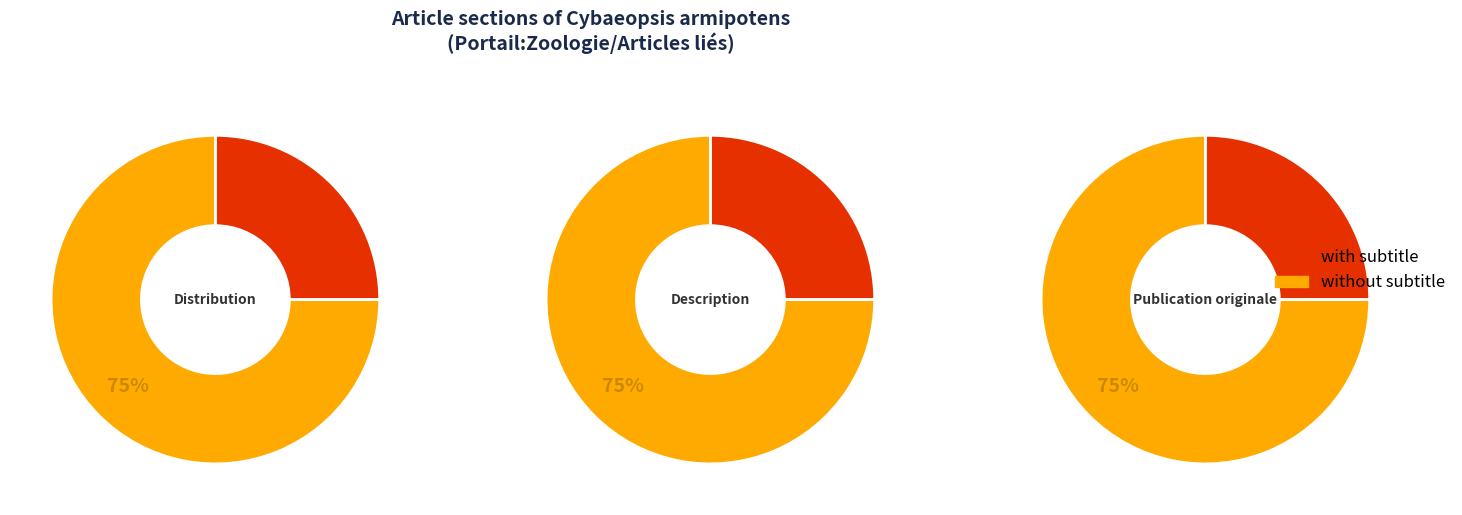

What is the difference between the highest and lowest values at Distribution?

2